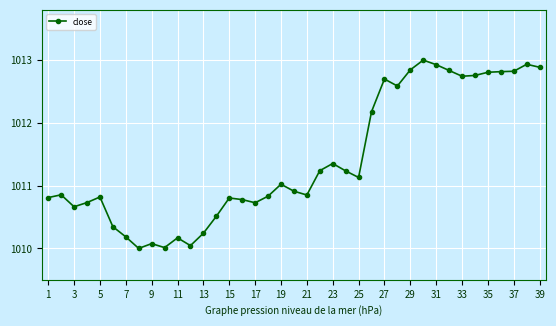

What is the greatest value displayed?

1013.0